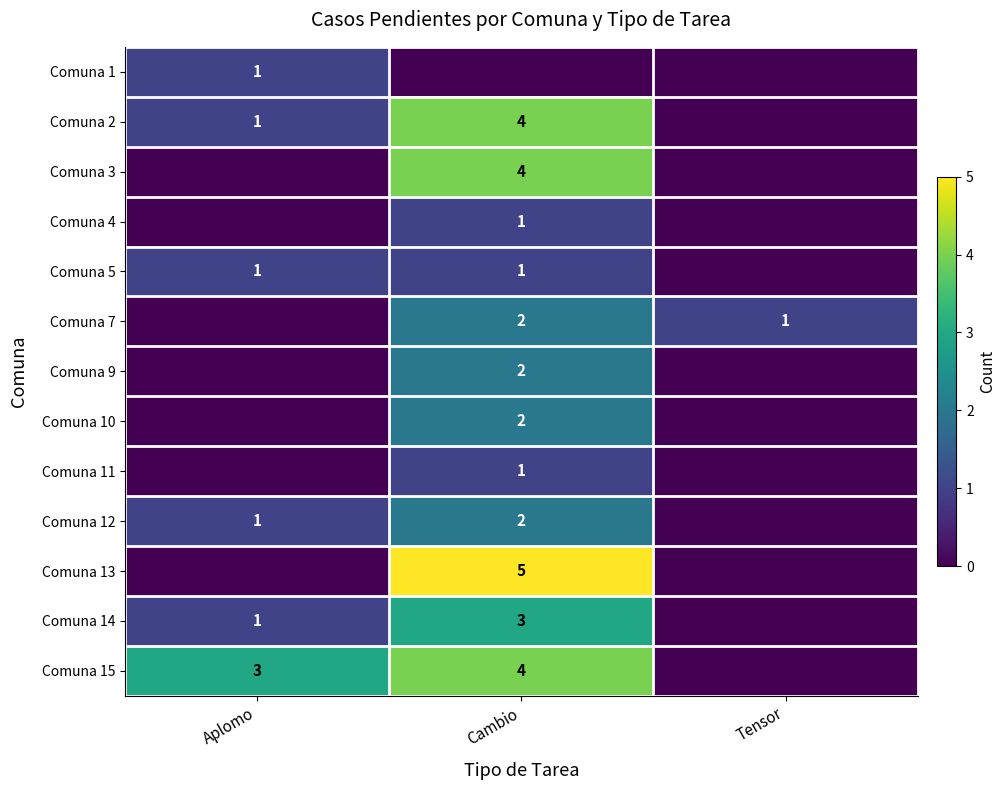

Between Tensor and Cambio, which is larger?

Tensor